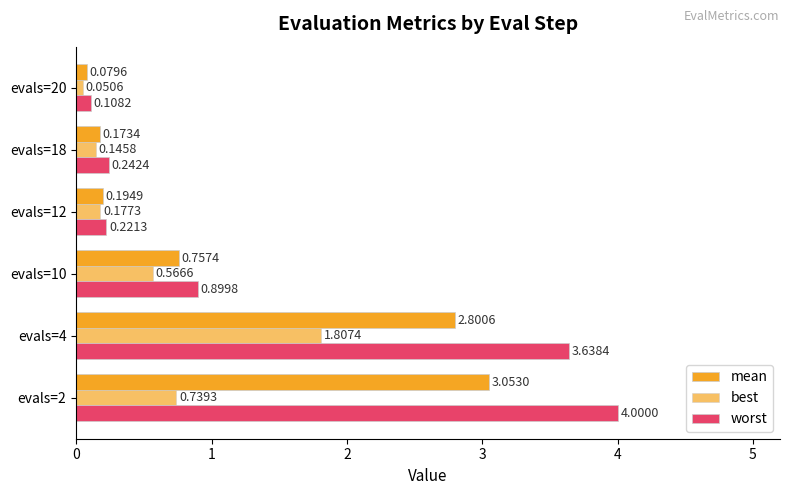

How many distinct data groups are displayed?

3